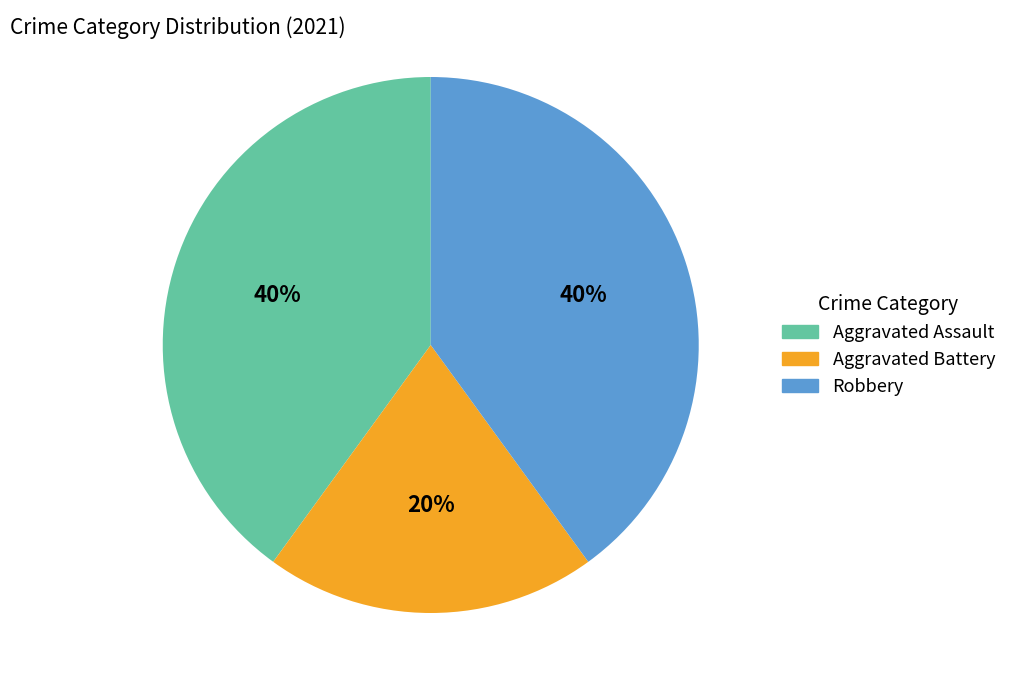

To the nearest percent, what is the difference between the Aggravated Battery and Robbery slice percentages?

20%